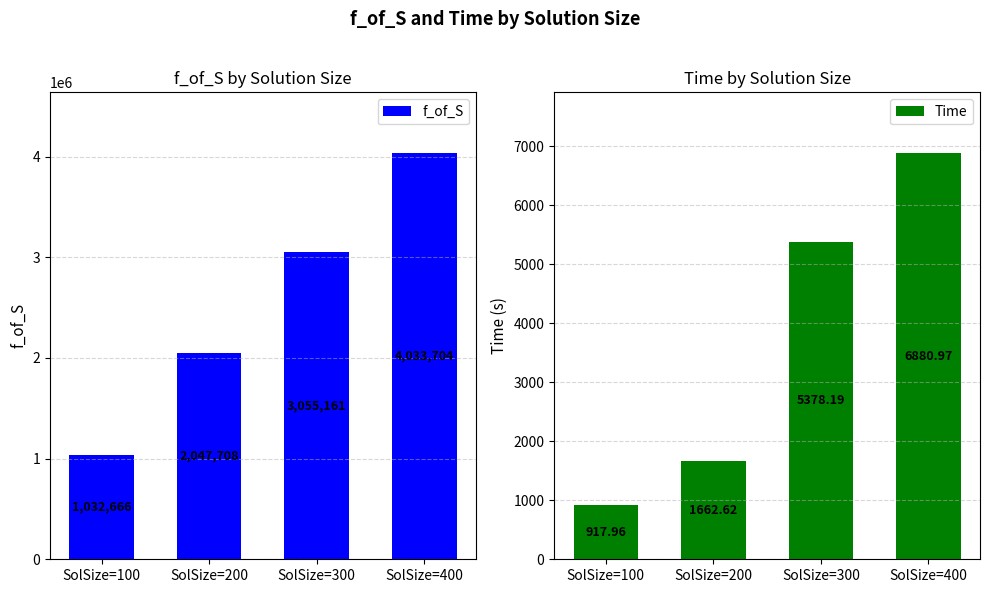

Which category has the lowest value in the f_of_S series?

SolSize=100